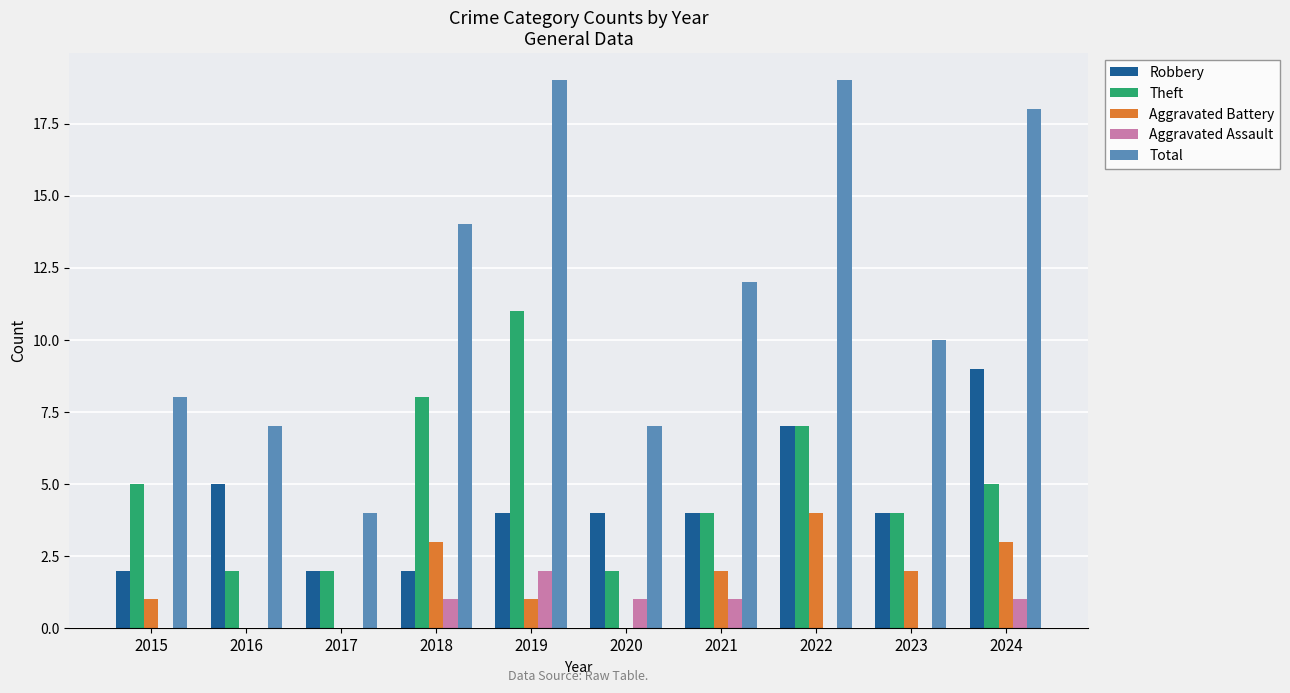

What are all the series names shown in the legend?

Robbery, Theft, Aggravated Battery, Aggravated Assault, Total